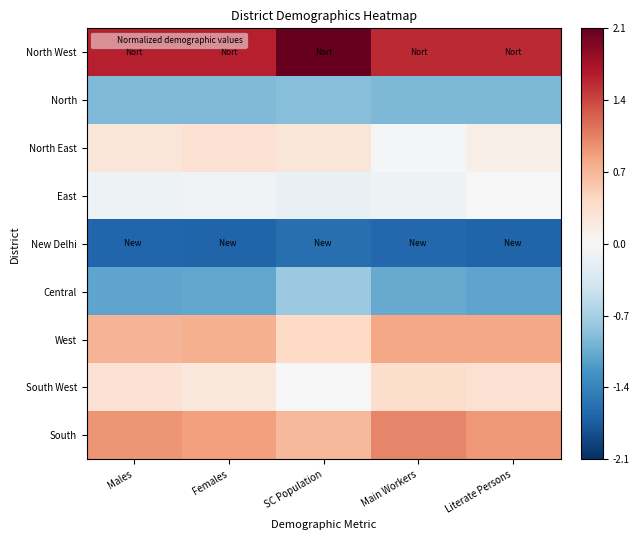

Which series has the largest range (max minus min)?

North West